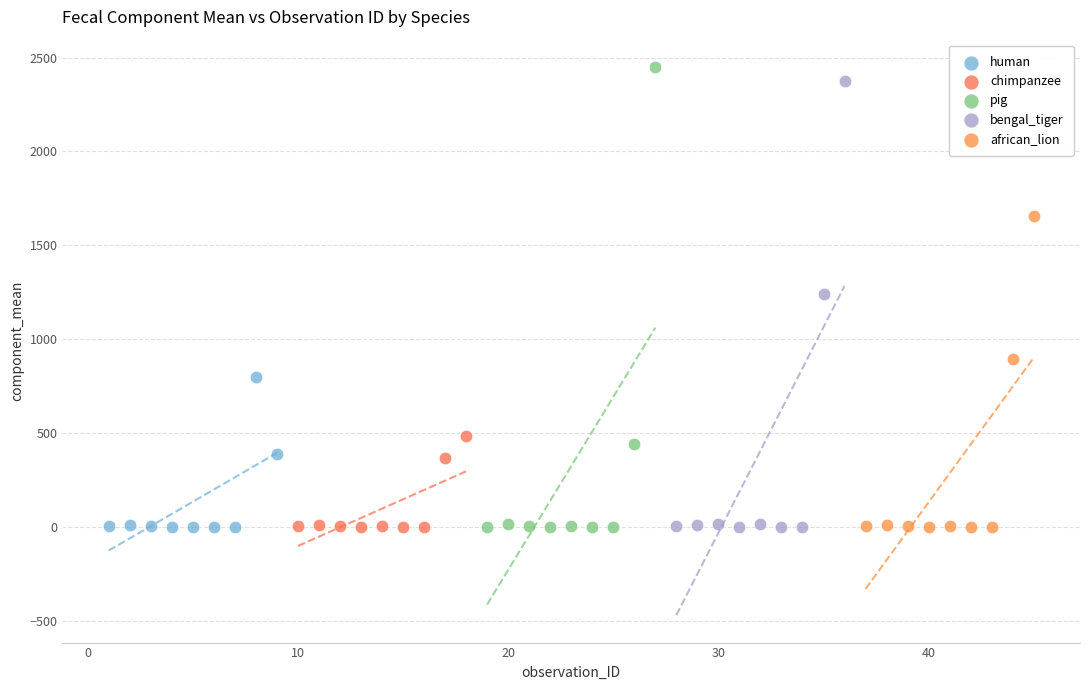

Which series has the widest spread of Y values?

pig